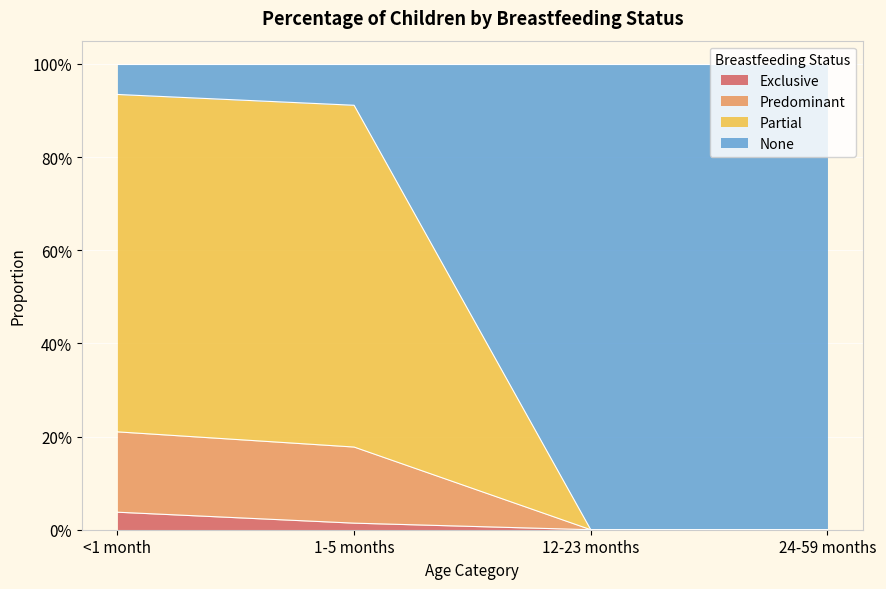

True or false: Partial has a value of 0.1 at 12-23 months.

False